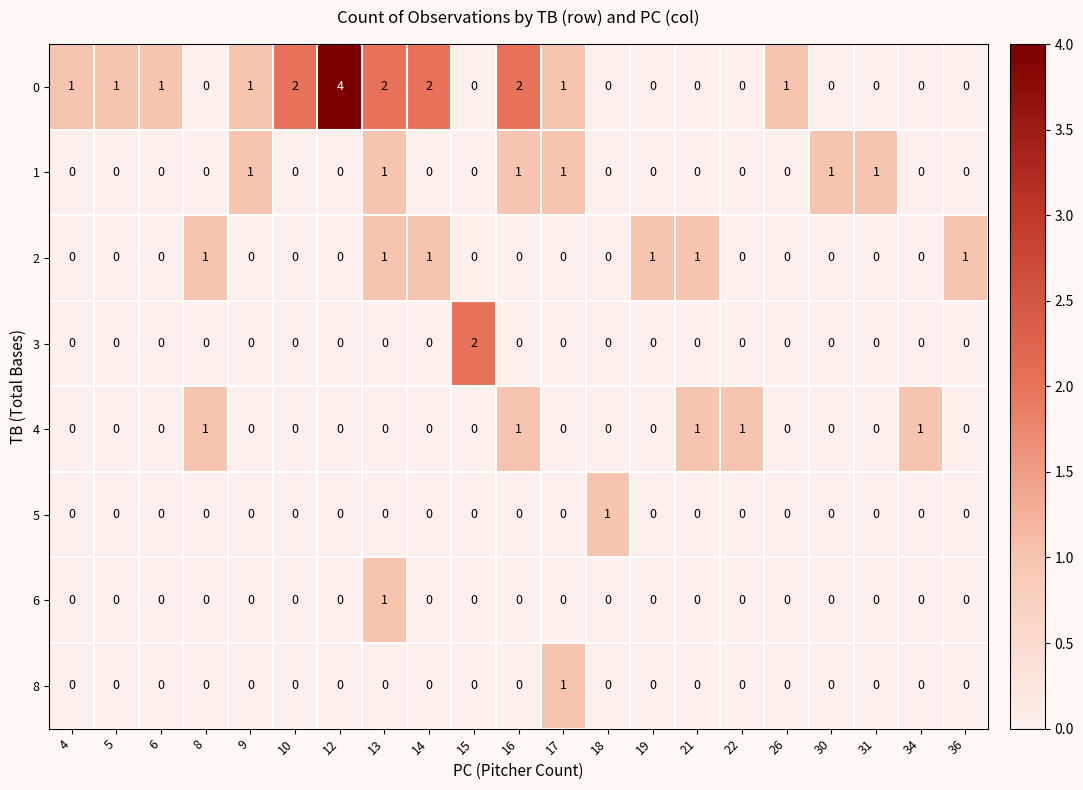

How many data points does each series have?

21